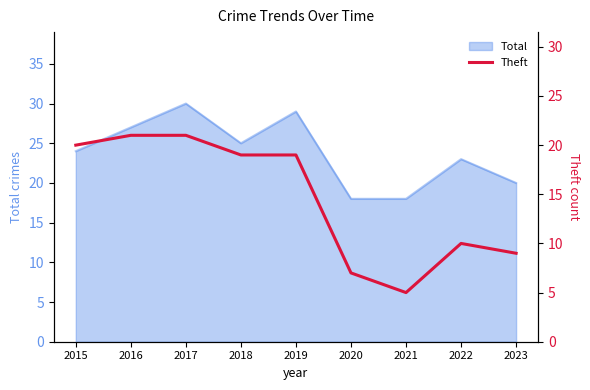

The Total series shows 25 at 2018. True or false?

True